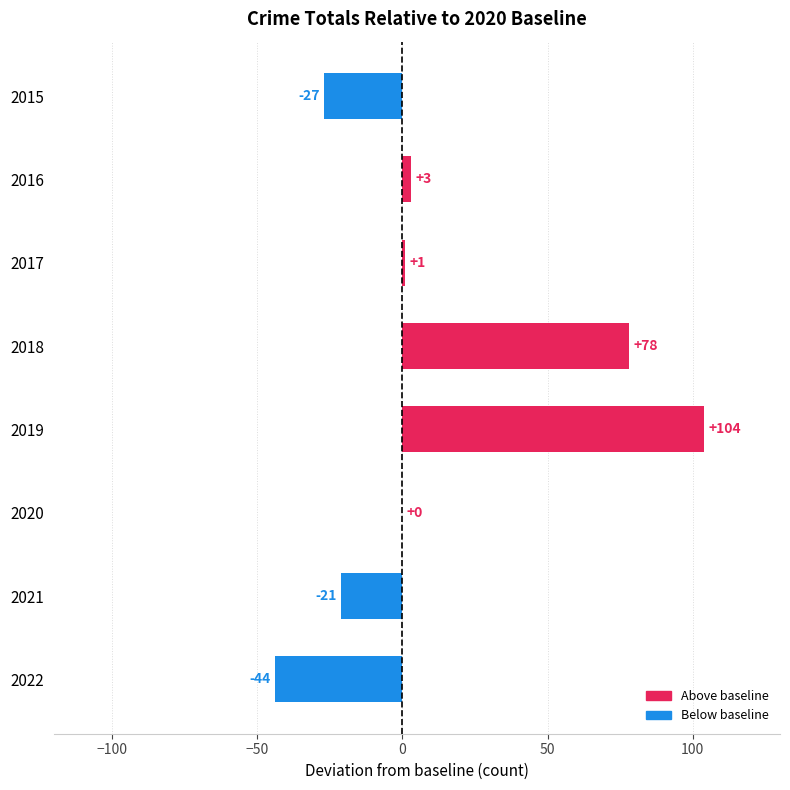

Between 2015 and 2022, which is larger?

2015